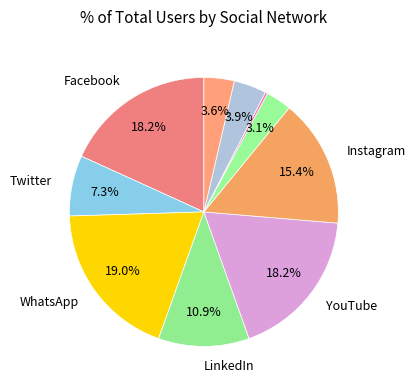

How many segments does this pie chart have?

10